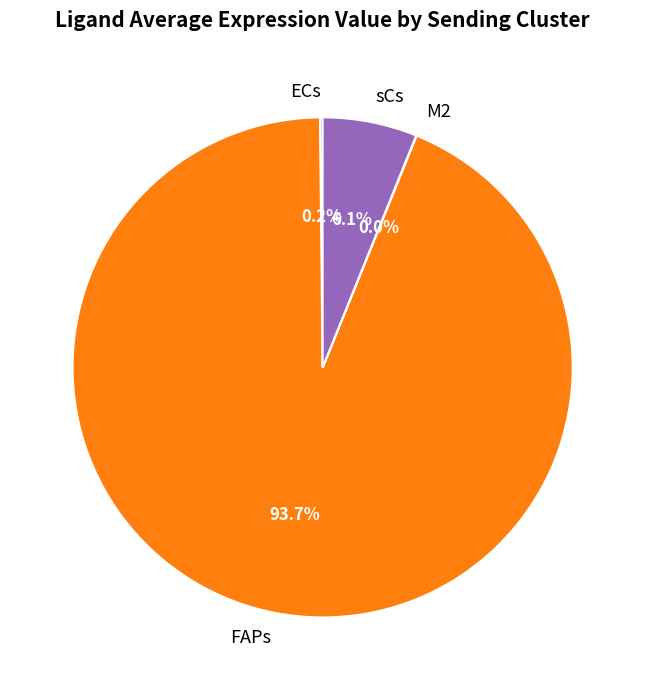

To the nearest percent, what is the difference between the largest and smallest slice percentages?

94%